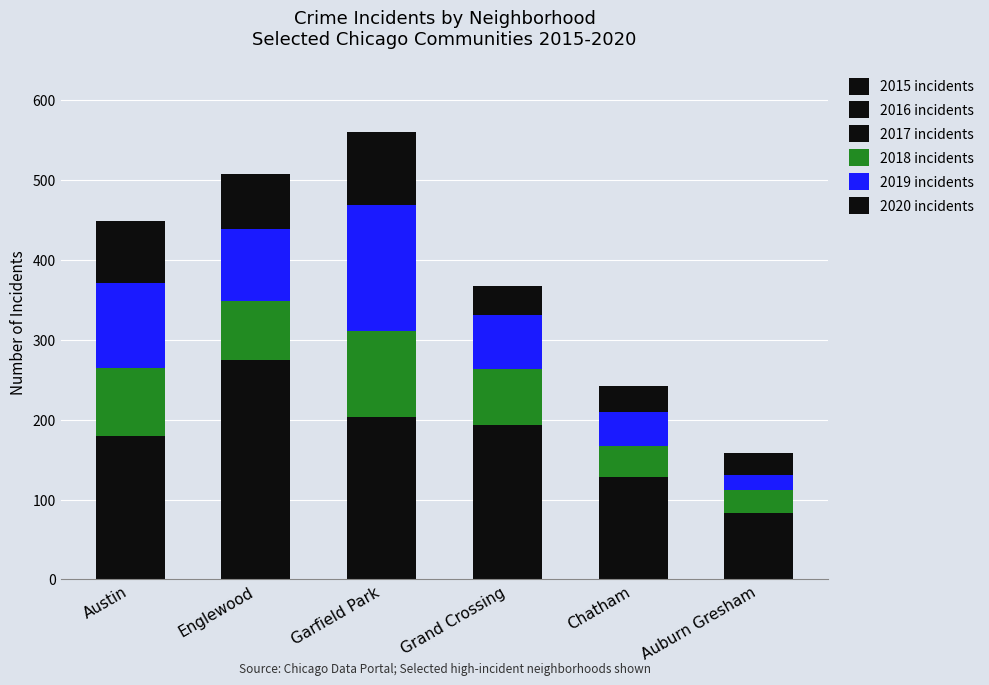

At which label does 2016 incidents first exceed 76?

Englewood